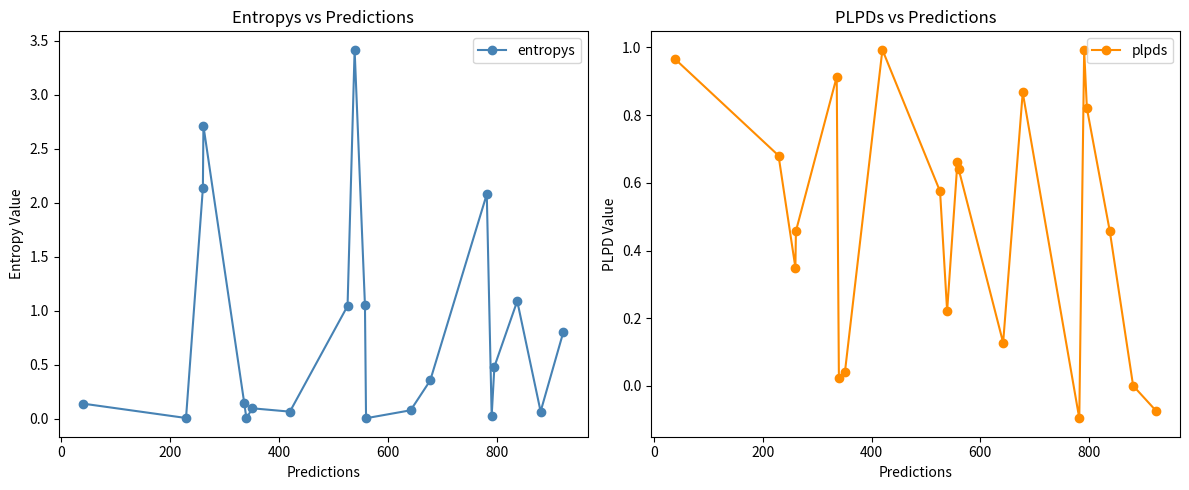

What are all the series names shown in the legend?

entropys, plpds